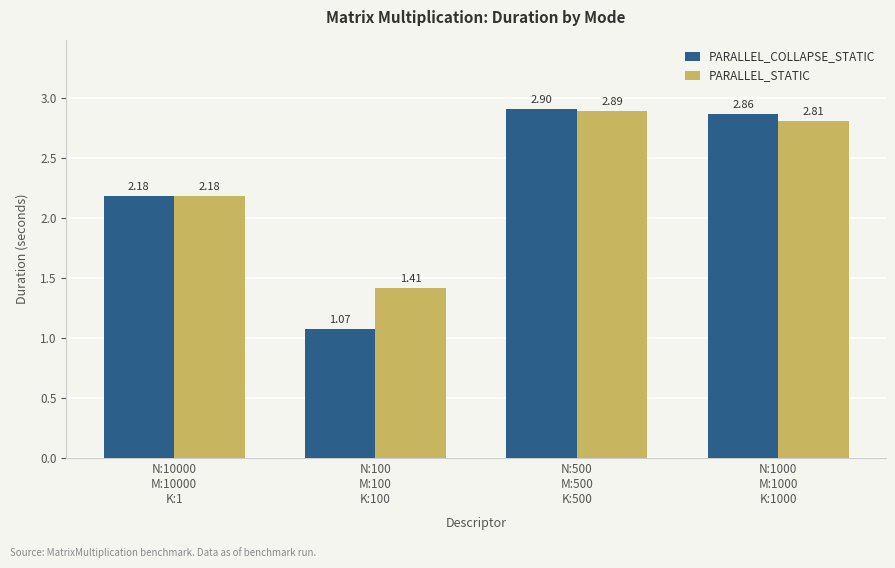

Rank the series at N:100
M:100
K:100 from highest to lowest value.

PARALLEL_STATIC, PARALLEL_COLLAPSE_STATIC